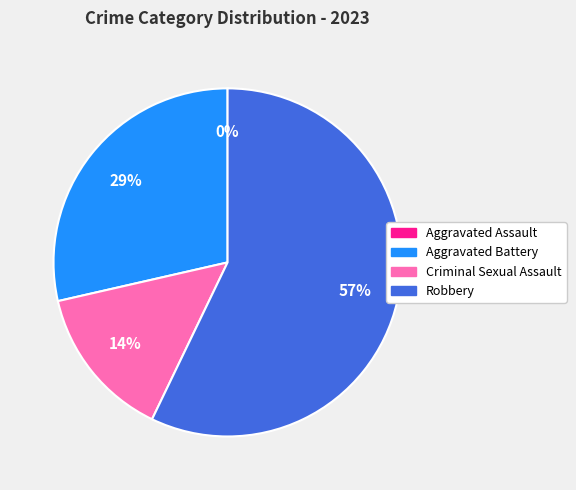

To the nearest percent, what is the difference between the largest and smallest slice percentages?

57%